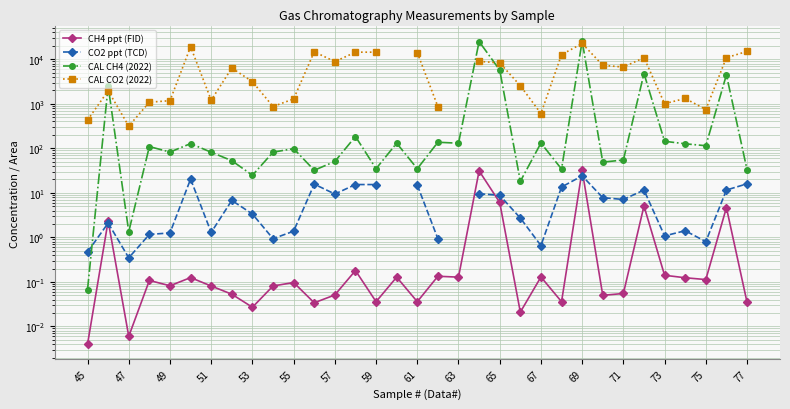

What are all the series names shown in the legend?

CH4 ppt (FID), CO2 ppt (TCD), CAL CH4 (2022), CAL CO2 (2022)